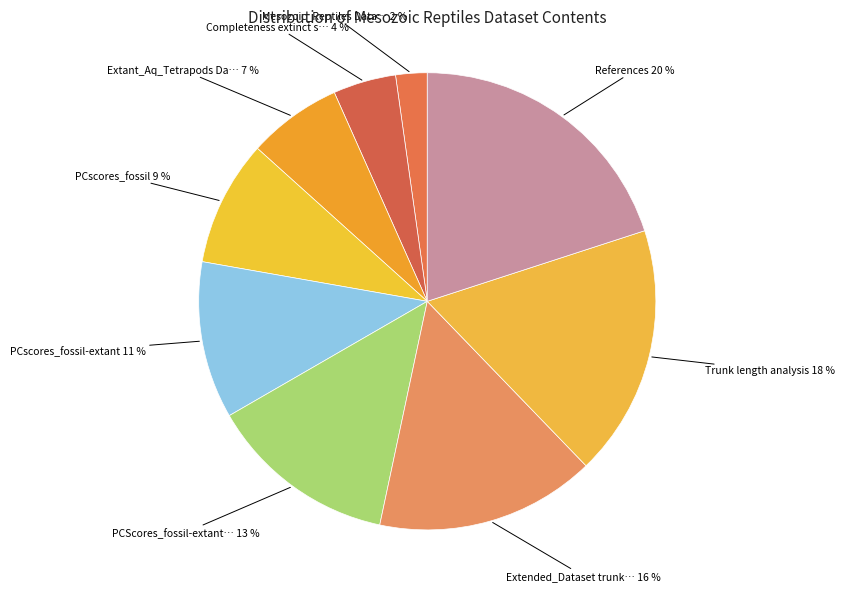

Count the number of slices in the pie.

9